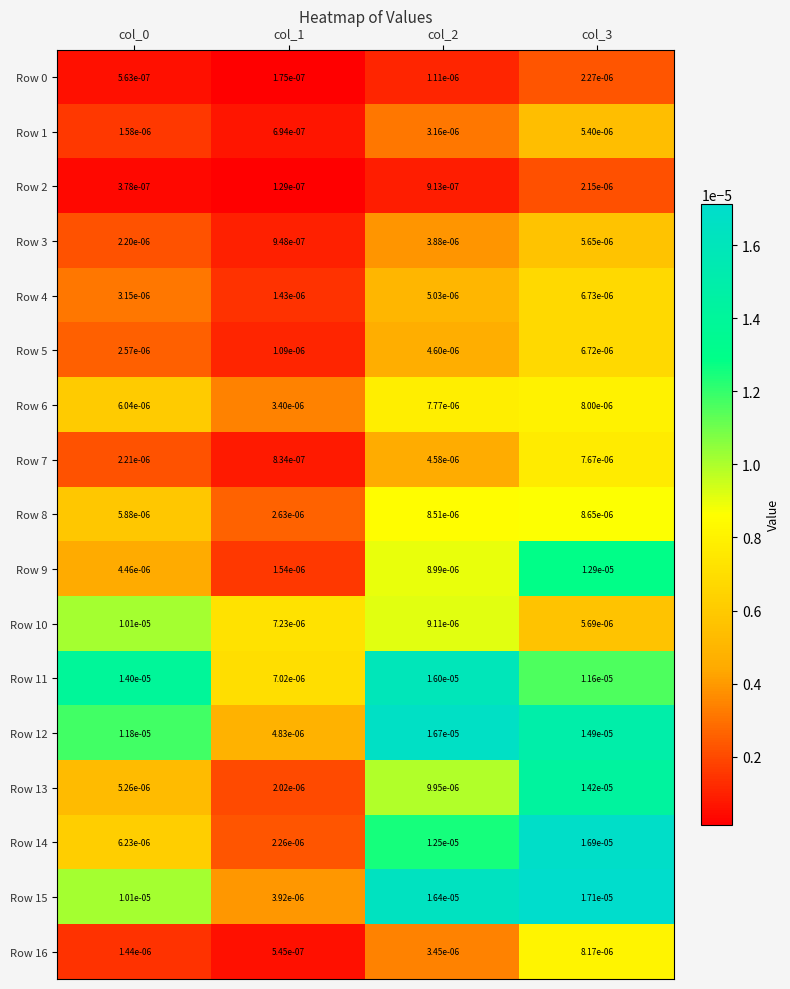

Is the value of Row 13 at col_1 greater than the value of Row 3 at col_0?

No